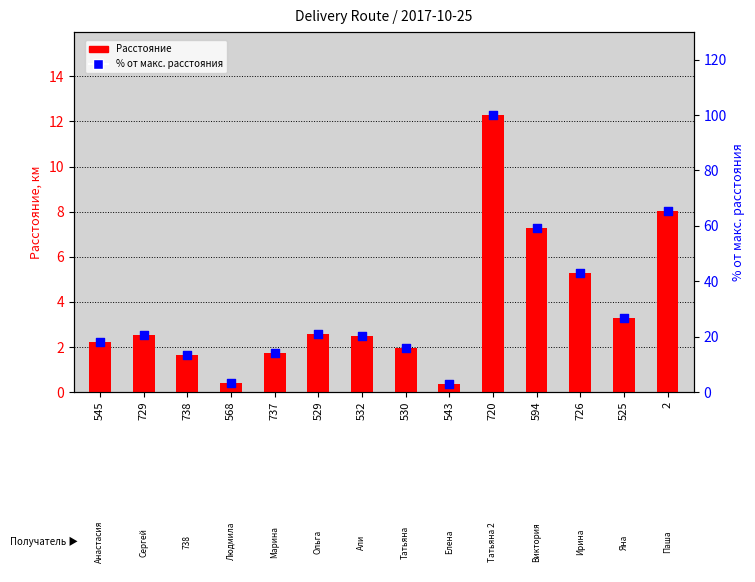

At which category is the sum across all series the highest?

720